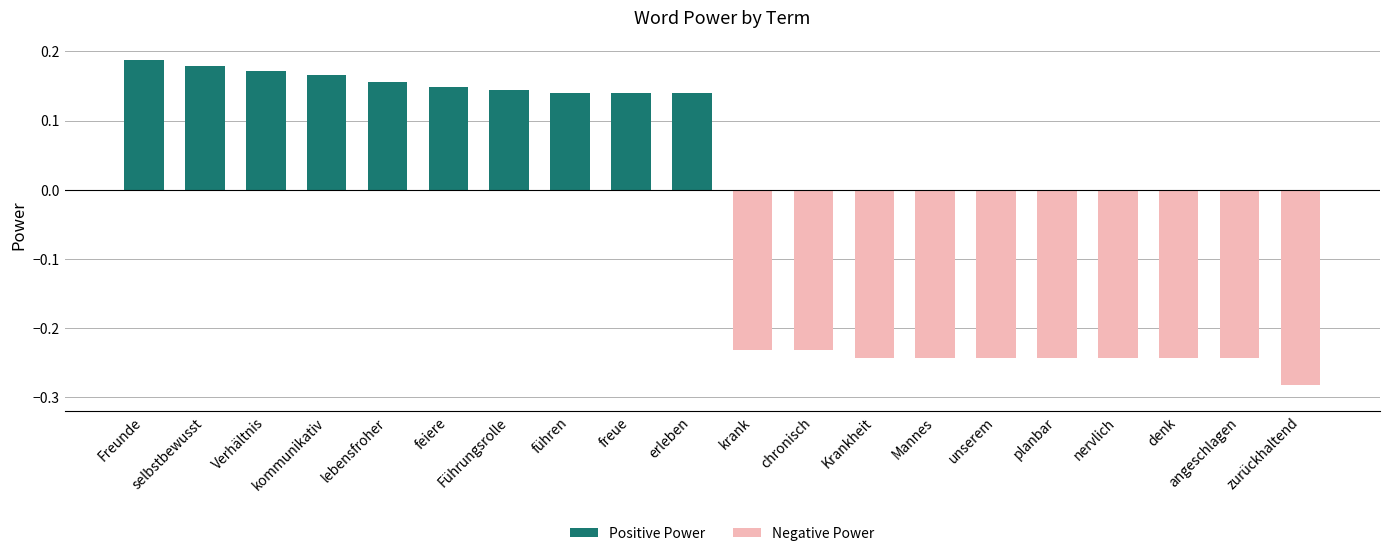

What is the sum of all Positive Power values?

1.6